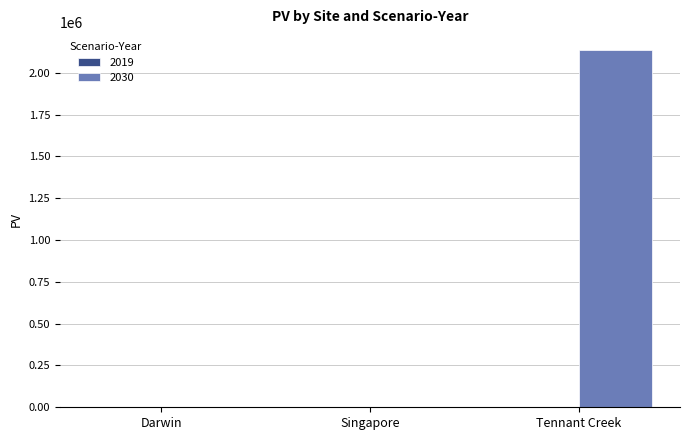

What is the greatest value displayed?

2136886.9